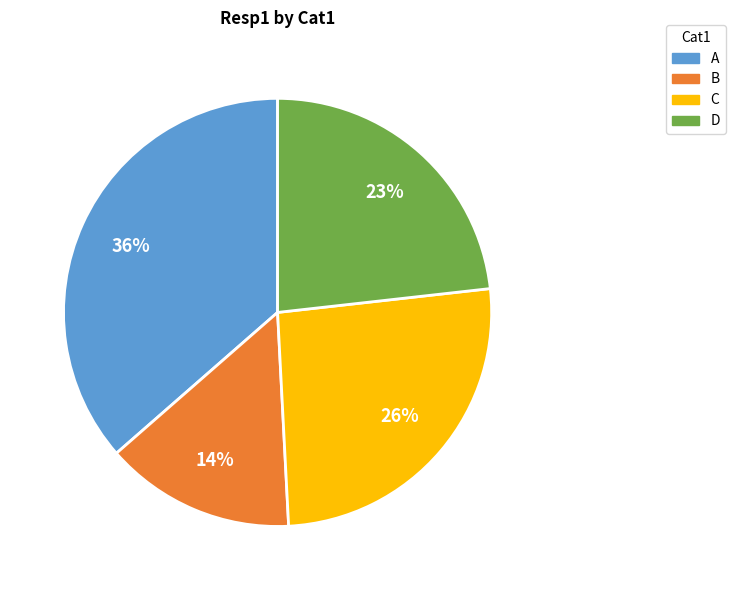

To the nearest percent, what is the difference between the largest and smallest slice percentages?

22%